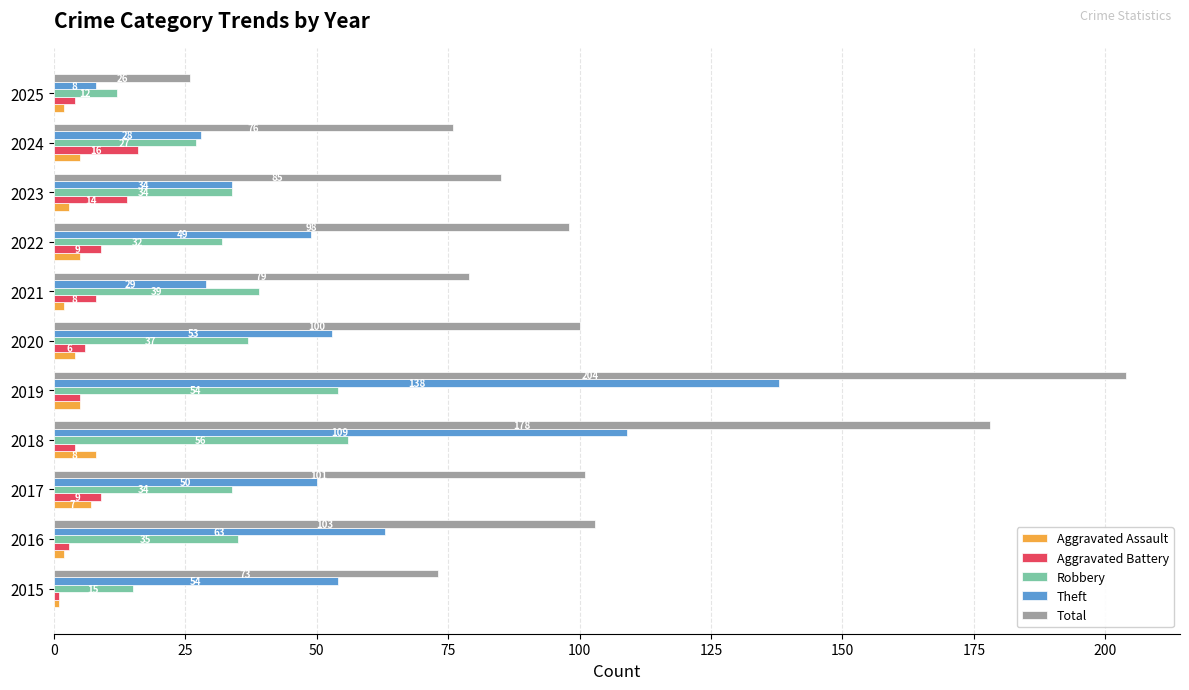

What are all the series names shown in the legend?

Aggravated Assault, Aggravated Battery, Robbery, Theft, Total